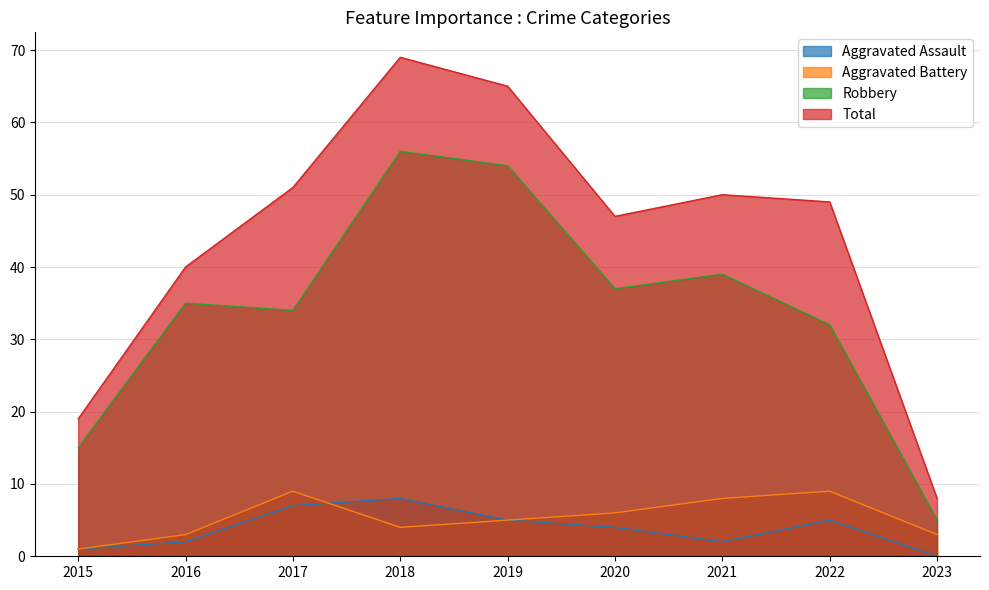

Is it true that Total equals 47 at 2020?

True